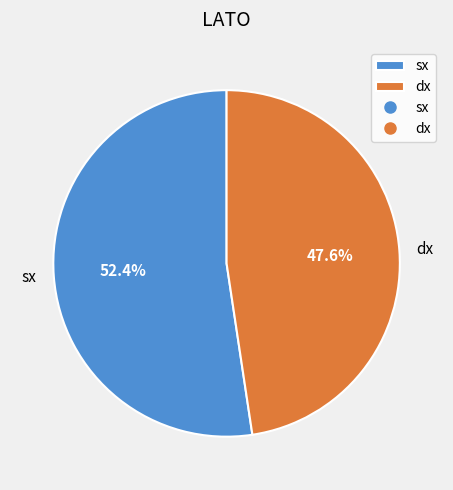

To the nearest percent, what is the average slice percentage?

50%